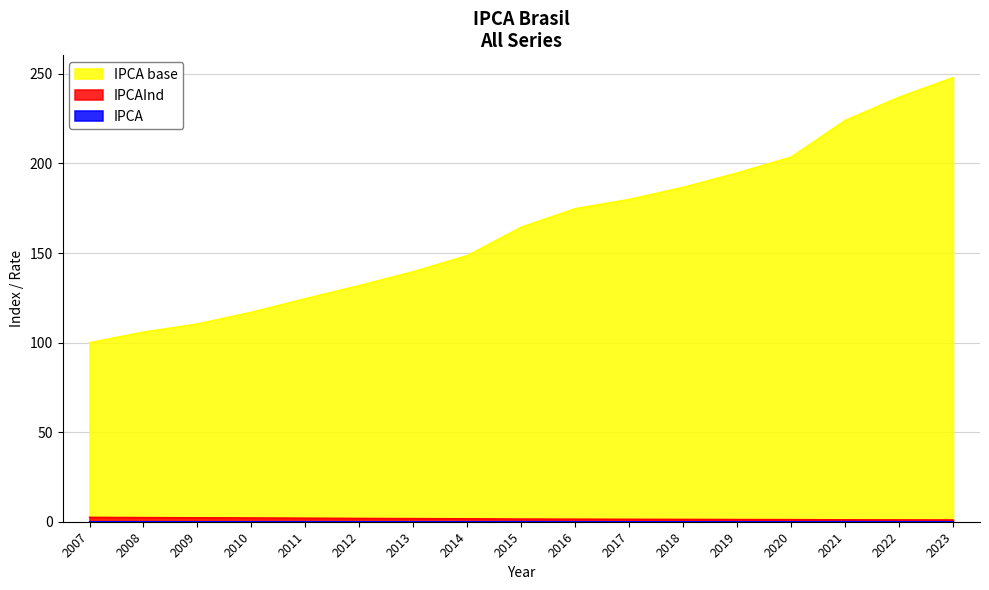

How many lines are shown in the chart?

3